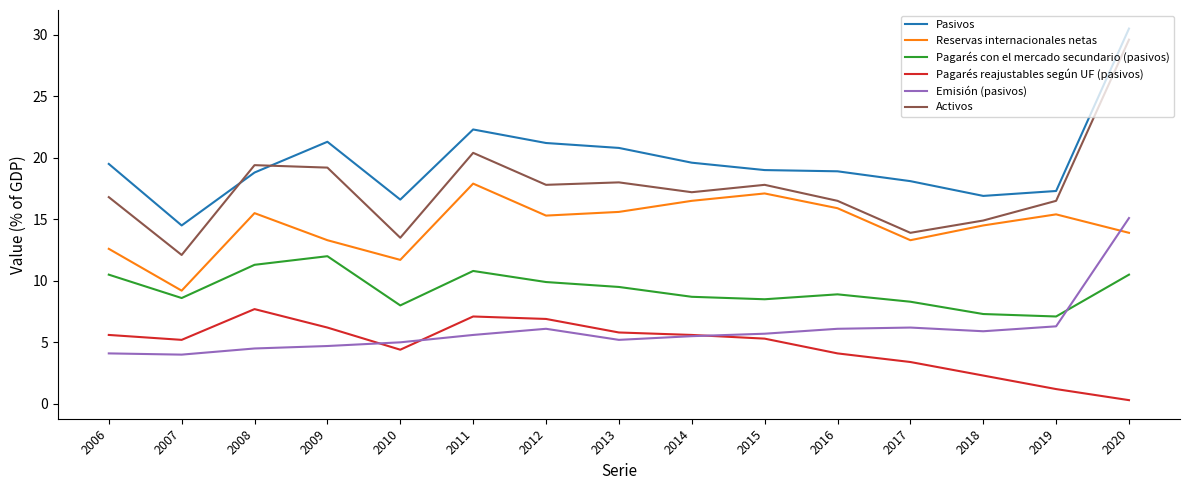

What is the spread (max minus min) of values at 2014?

14.1